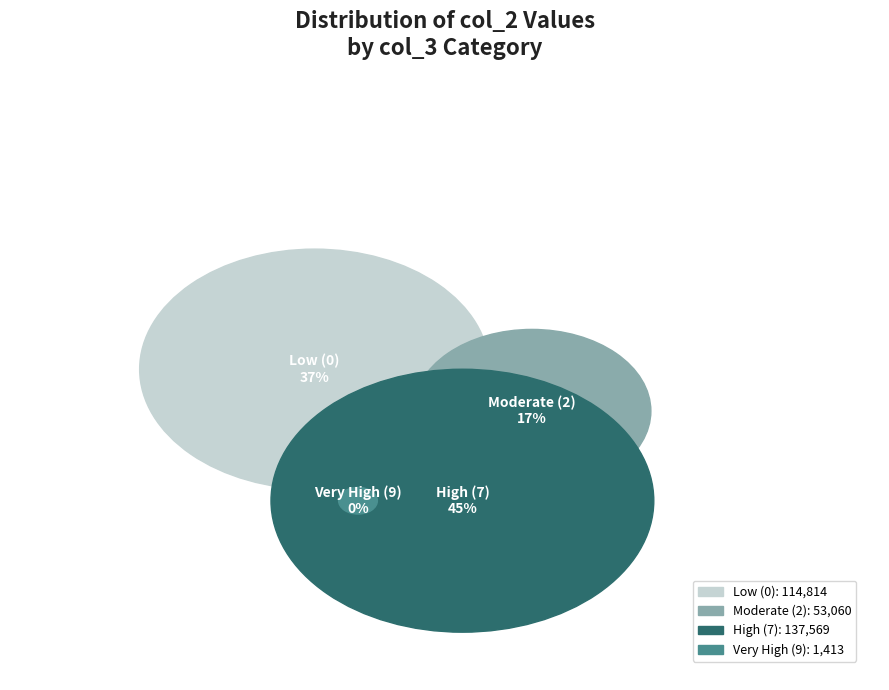

Does 0 represent more than half of the total?

No